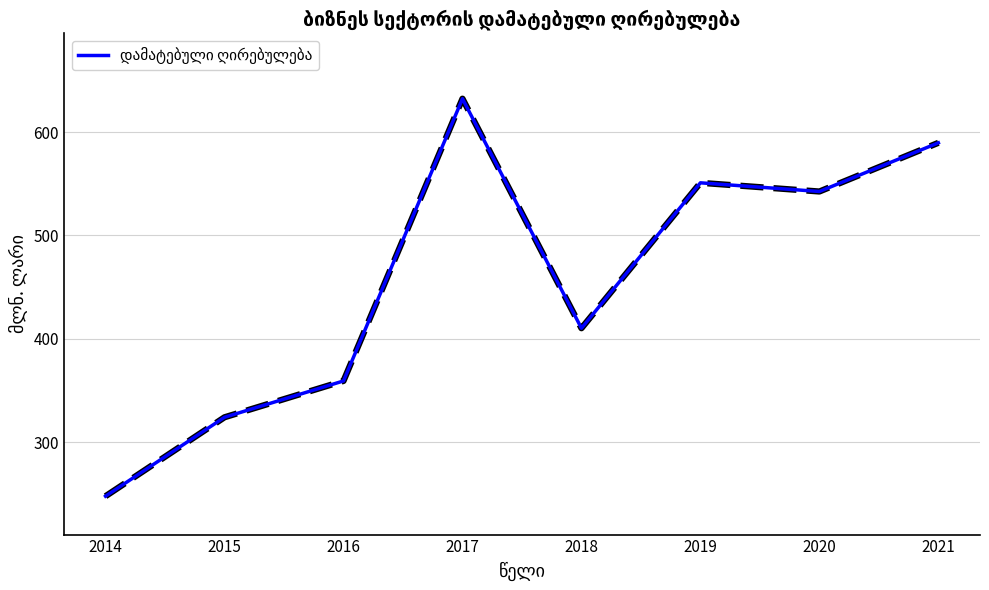

Reading right to left, extract all data points from this chart.

589.6	542.5	550.9	410.2	632.3	359.2	324.1	247.7